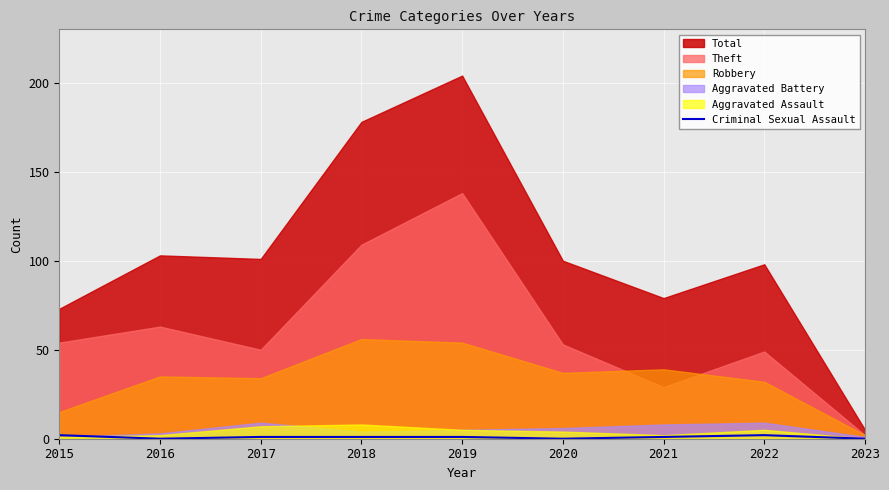

The chart shows a value of 1 at 2019. True or false?

True